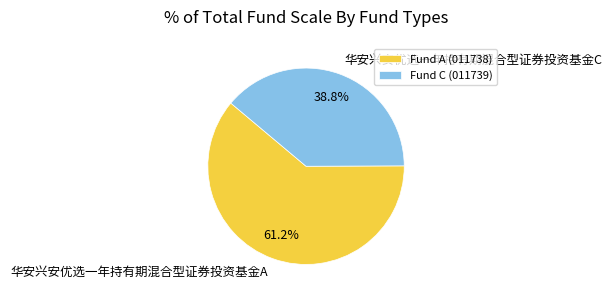

What percentage is the 华安兴安优选一年持有期混合型证券投资基金A slice, to the nearest percent?

61%